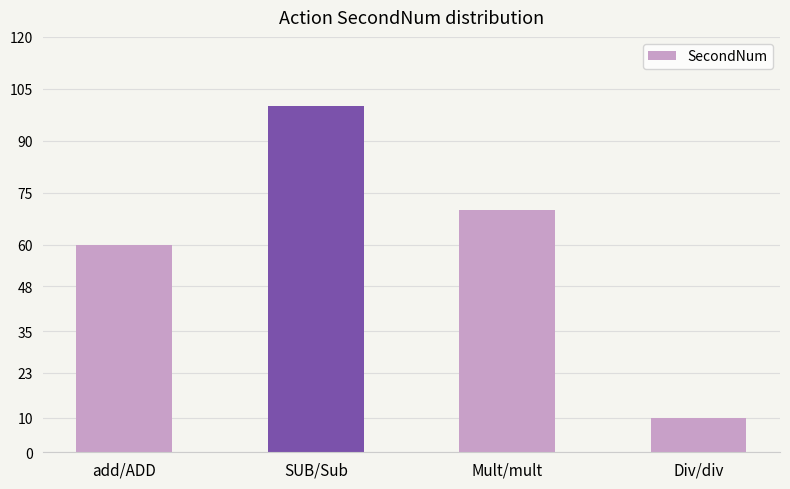

What is the maximum value shown in the chart?

100